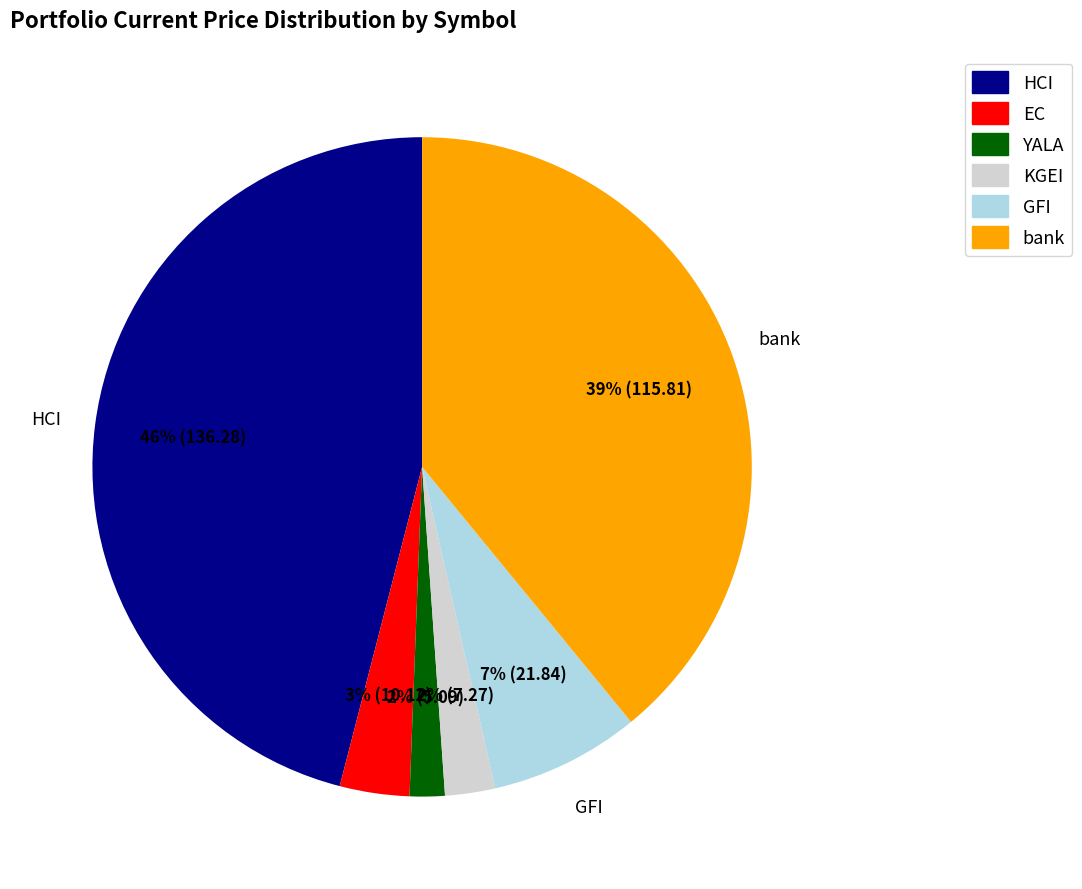

Is it true that HCI is 59% of the pie?

False